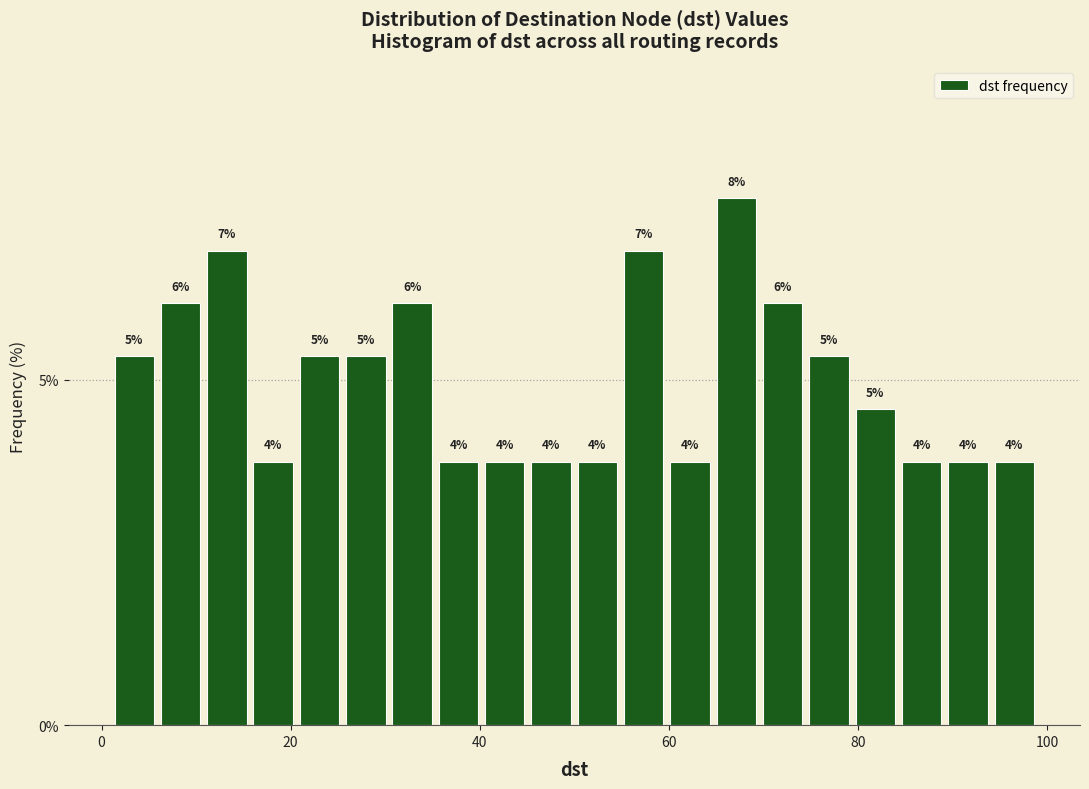

Read against the x-axis, roughly where is the centre of the tallest bar?

68